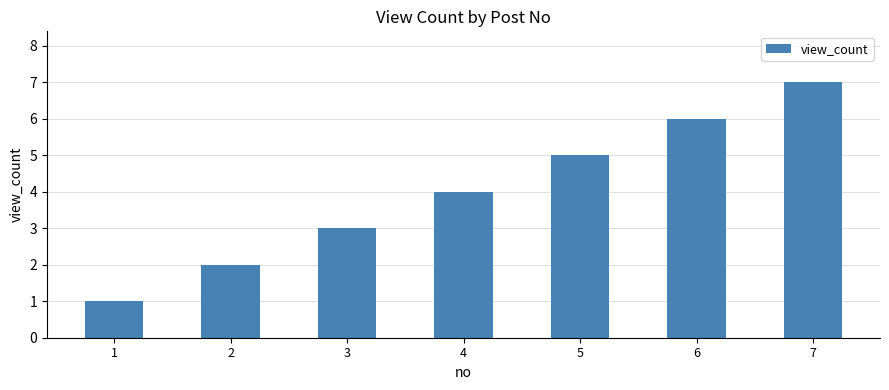

What is the average value?

4